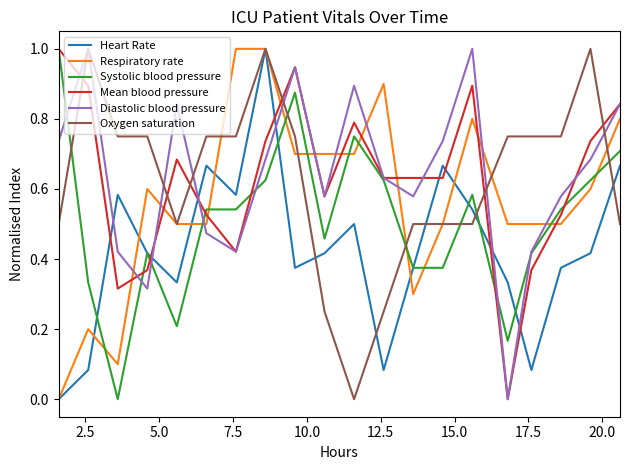

True or false: Mean blood pressure has a value of 0.8 at 18.

False